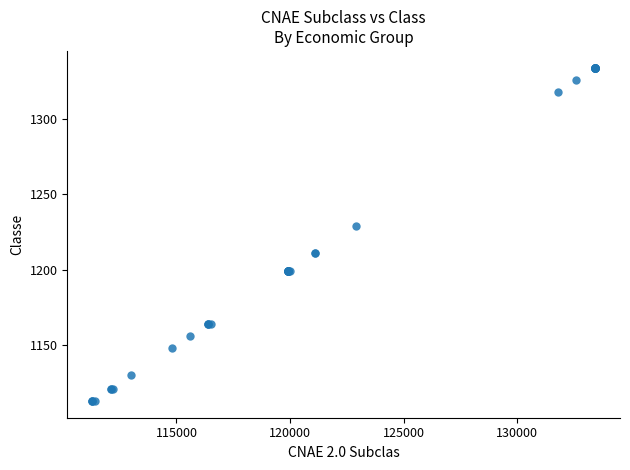

What Y value in the scatter plot is closest to 1223?

1229